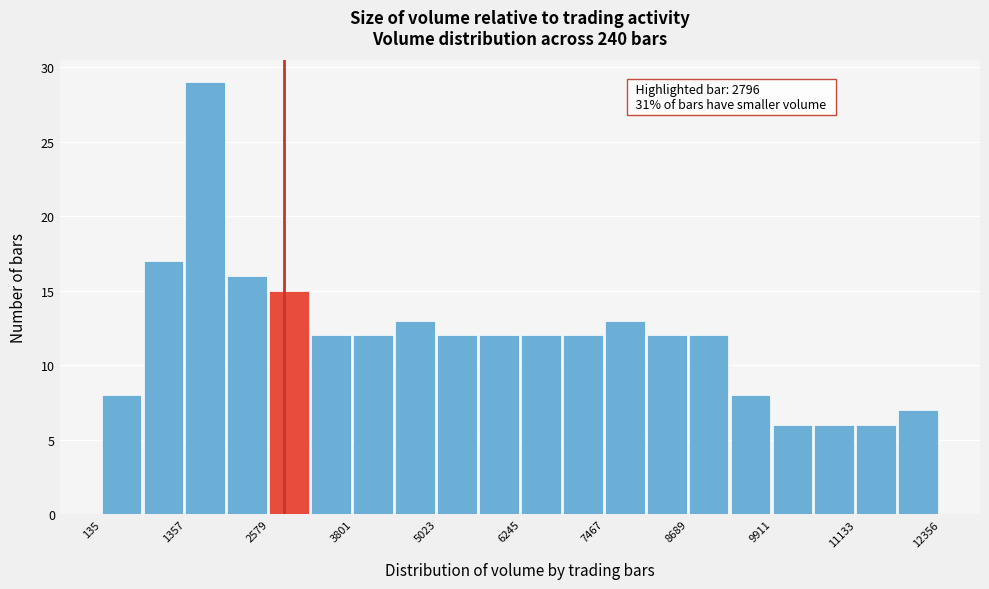

Around what value on the x-axis is the tallest bar? Give the approximate position of its centre, as read against the axis.

1600